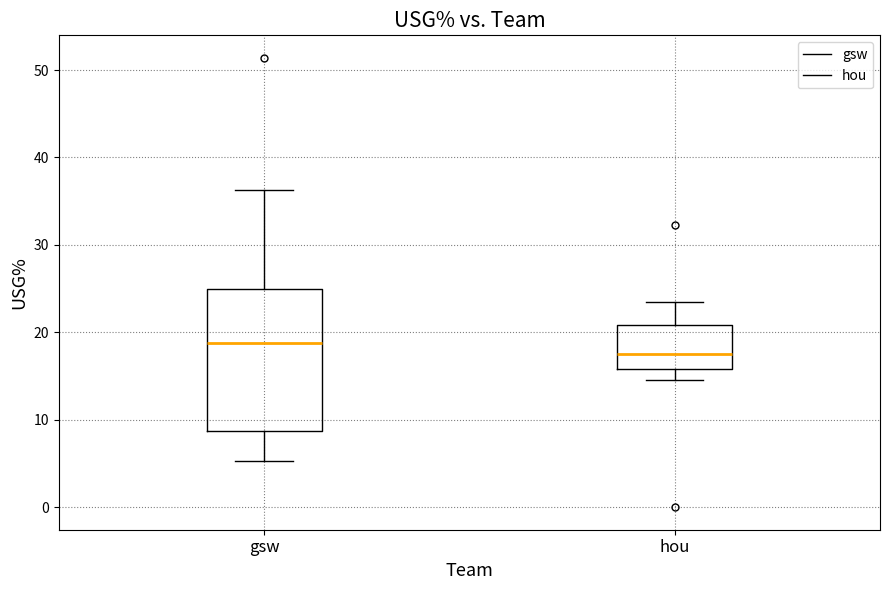

Reading left to right, read every box against the y-axis: the position of its median line, the range the box covers, and the ends of its whiskers. The values are not printed on the chart, so give them approximately, as read against the axis.

gsw: median 19, box 9 to 25, whiskers 5 to 36
hou: median 18, box 16 to 21, whiskers 15 to 24